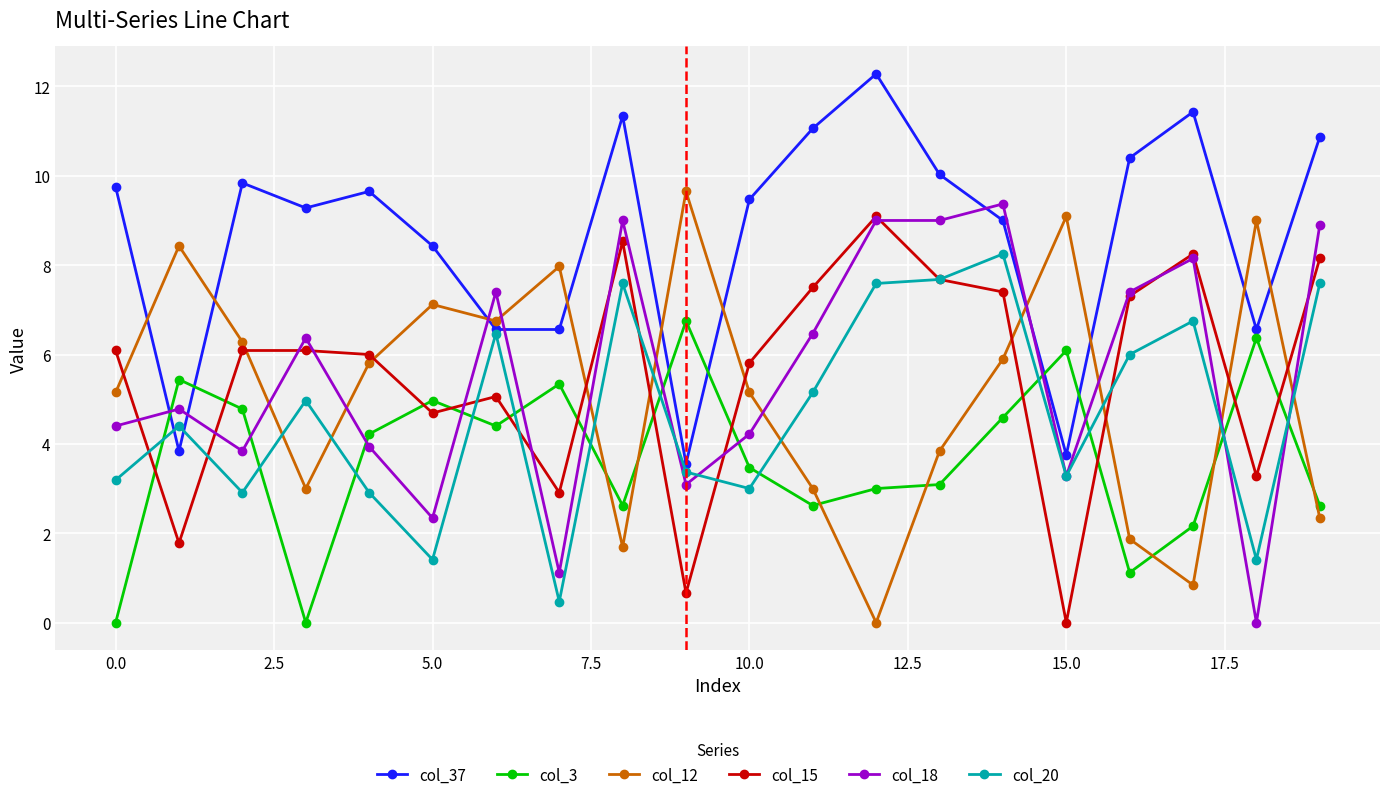

What is the maximum value shown in the chart?

12.3